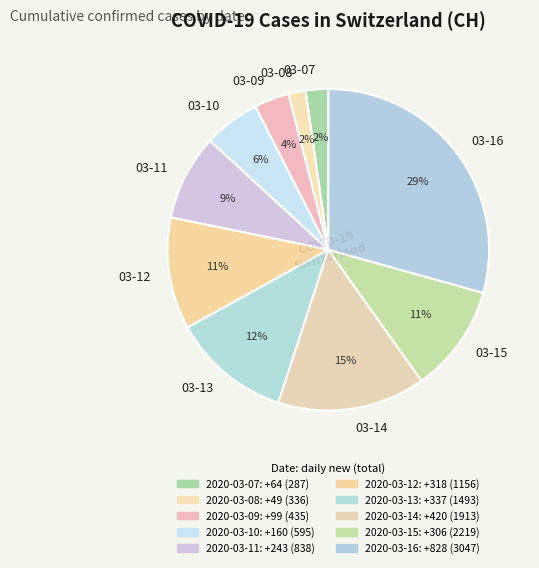

True or false: 03-16 accounts for 29% of the total.

True